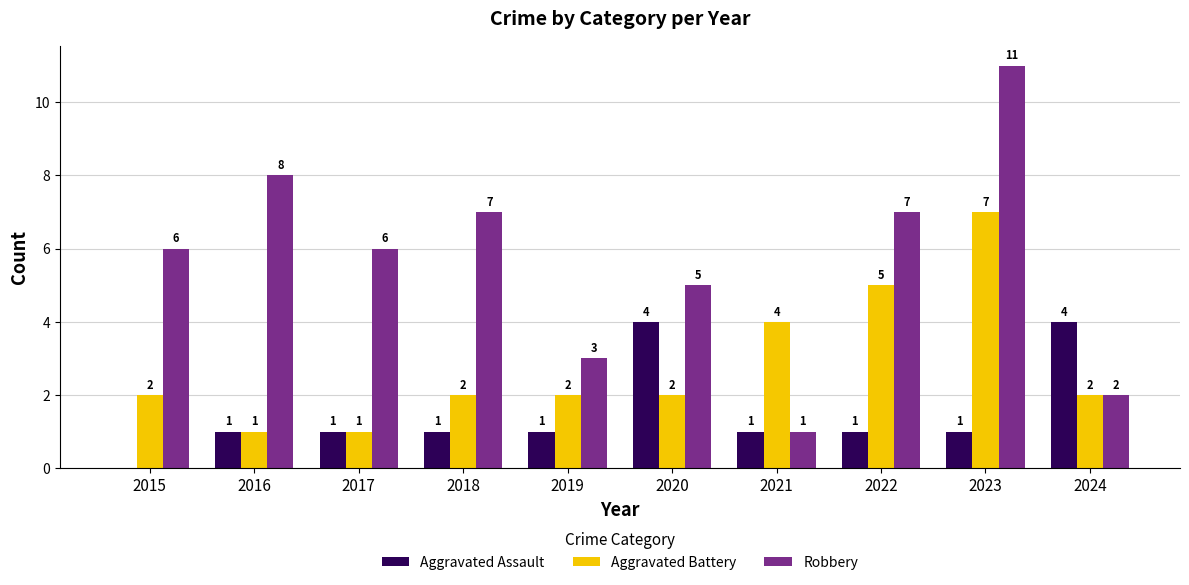

Which series has the largest range (max minus min)?

Robbery